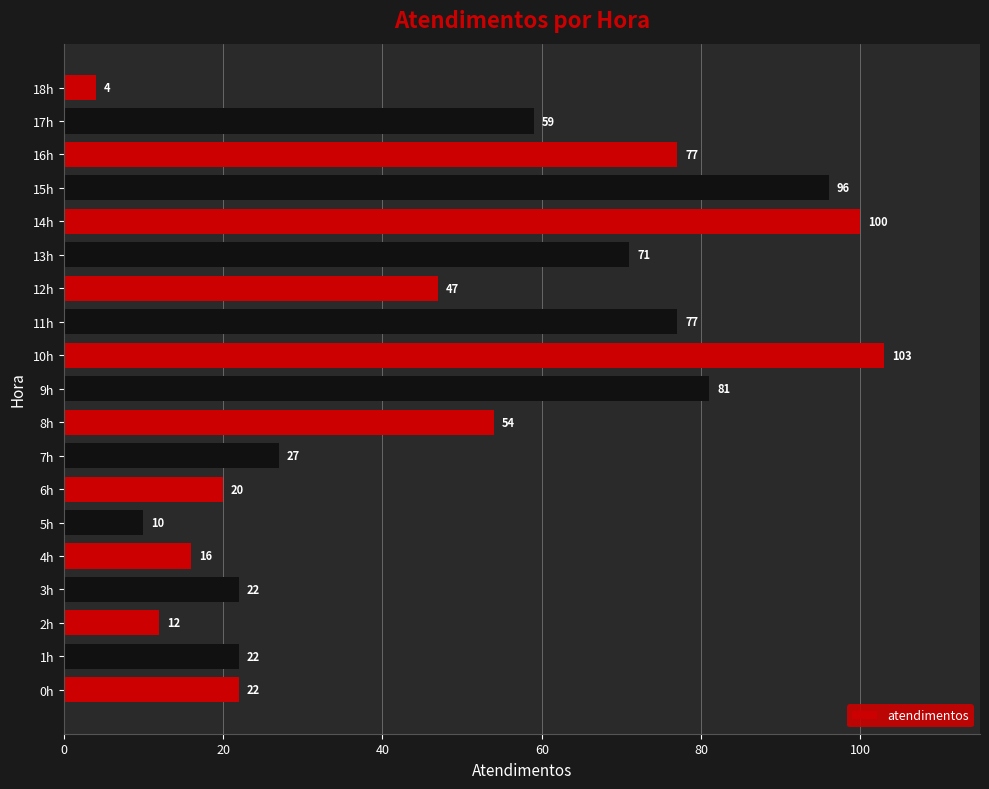

Approximately how many times larger is the value at 16h compared to 14h?

0.8